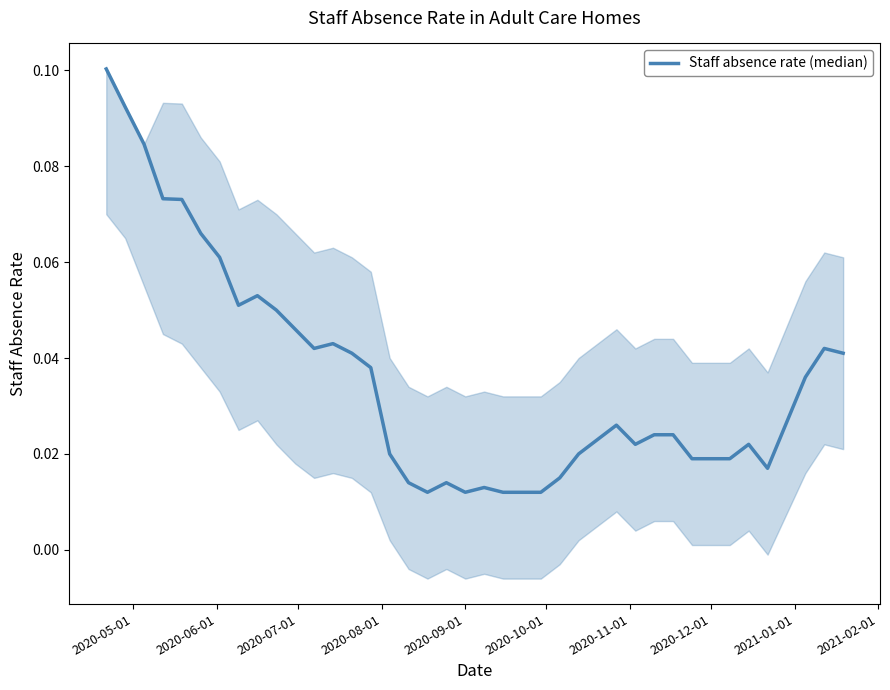

How many values are between 0 and 1?

39